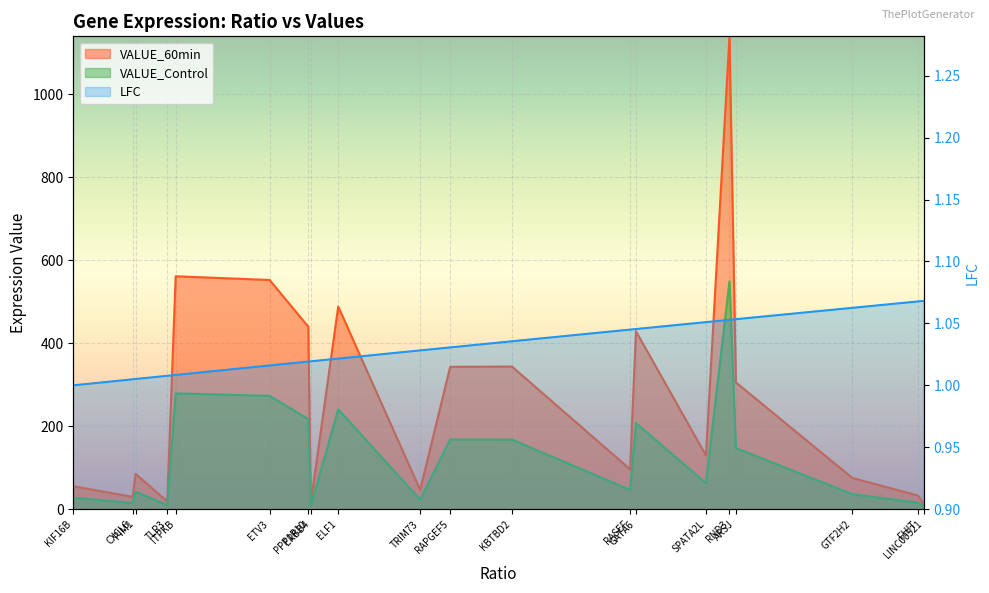

What is the minimum value for VALUE_Control?

6.2